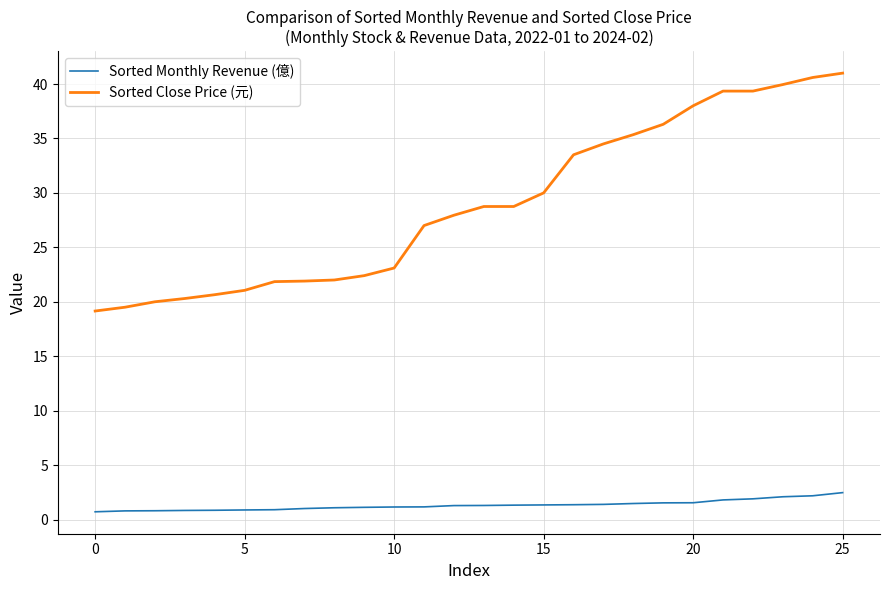

How many series are shown in this chart?

2